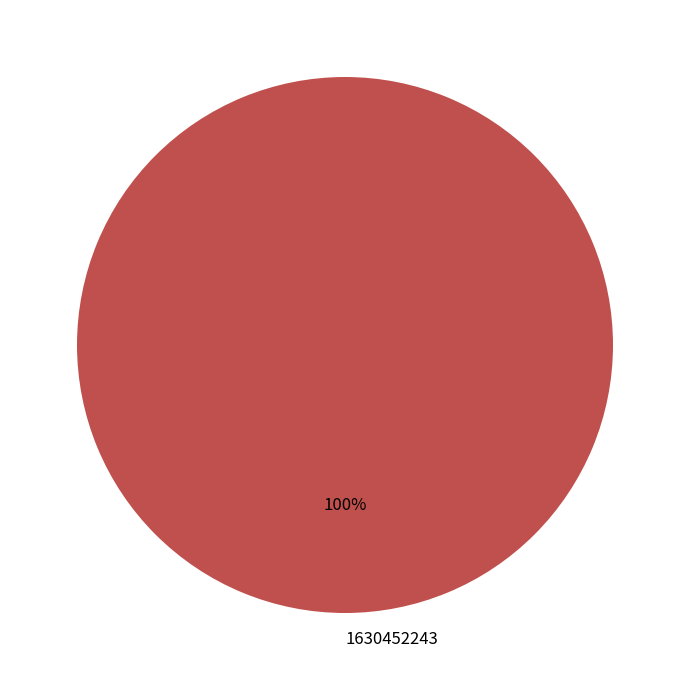

Rank the categories by value from highest to lowest.

1630452243